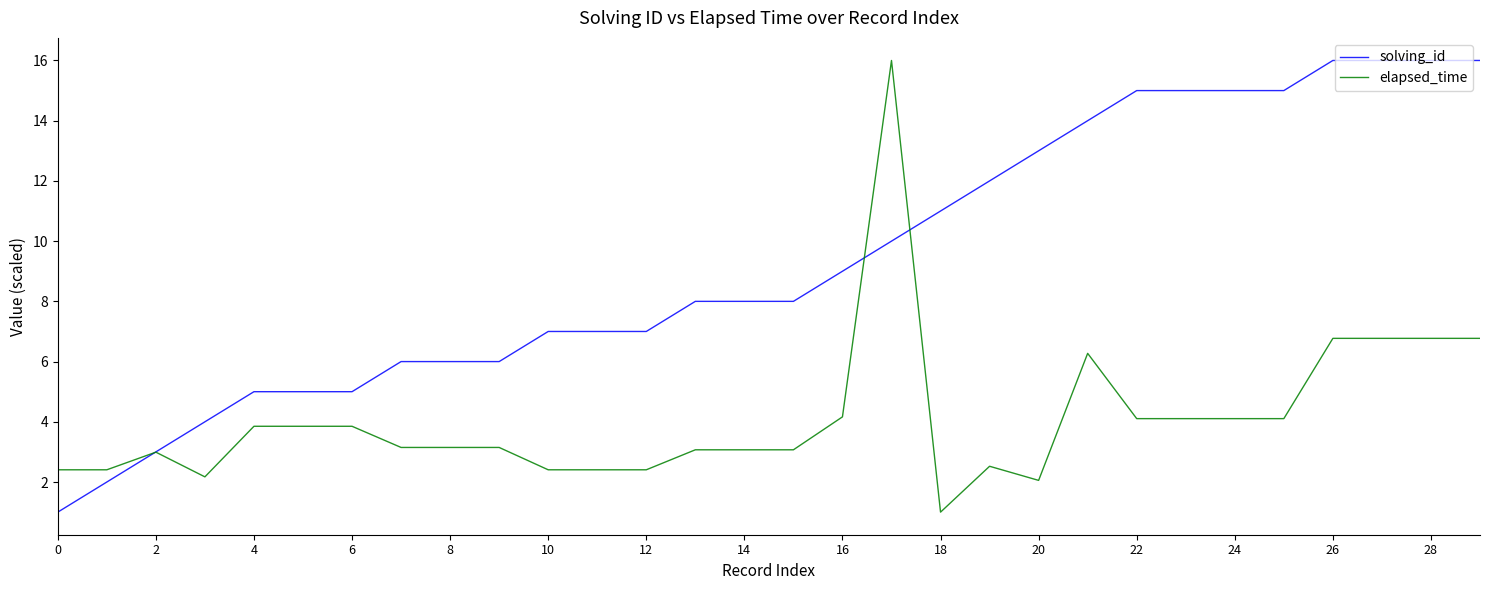

Which series has the largest total across all categories?

solving_id